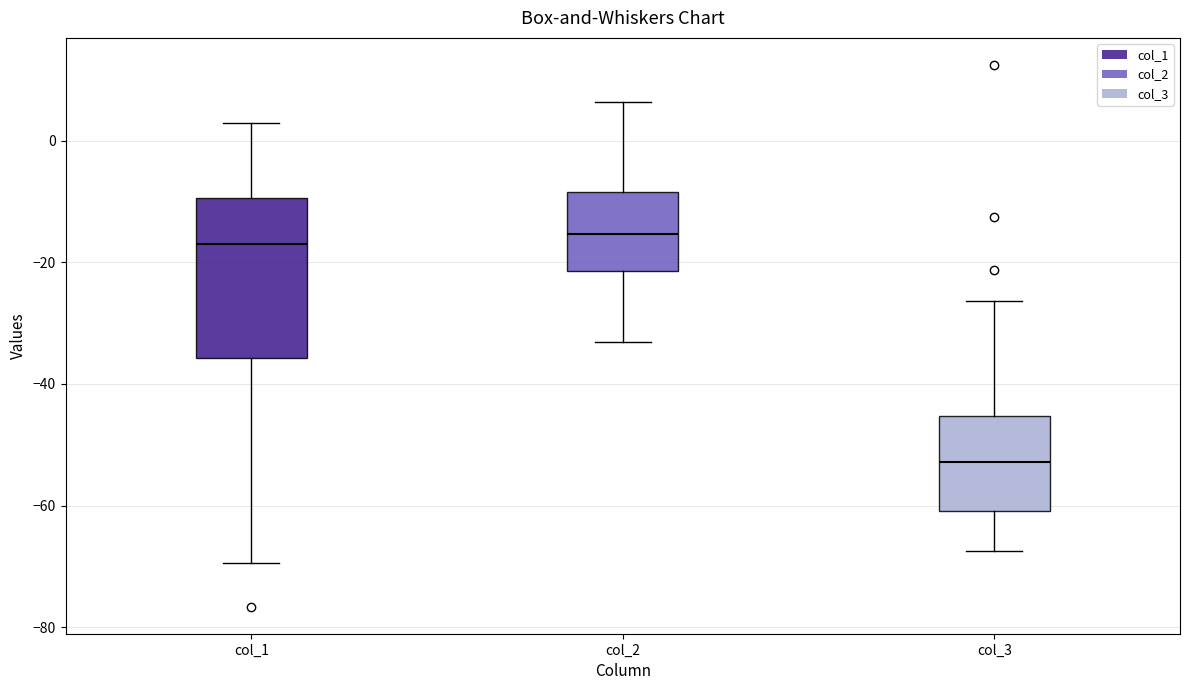

Reading left to right, read every box against the y-axis: the position of its median line, the range the box covers, and the ends of its whiskers. The values are not printed on the chart, so give them approximately, as read against the axis.

col_1: median -16, box -36 to -10, whiskers -70 to 2
col_2: median -16, box -22 to -8, whiskers -34 to 6
col_3: median -52, box -60 to -46, whiskers -68 to -26